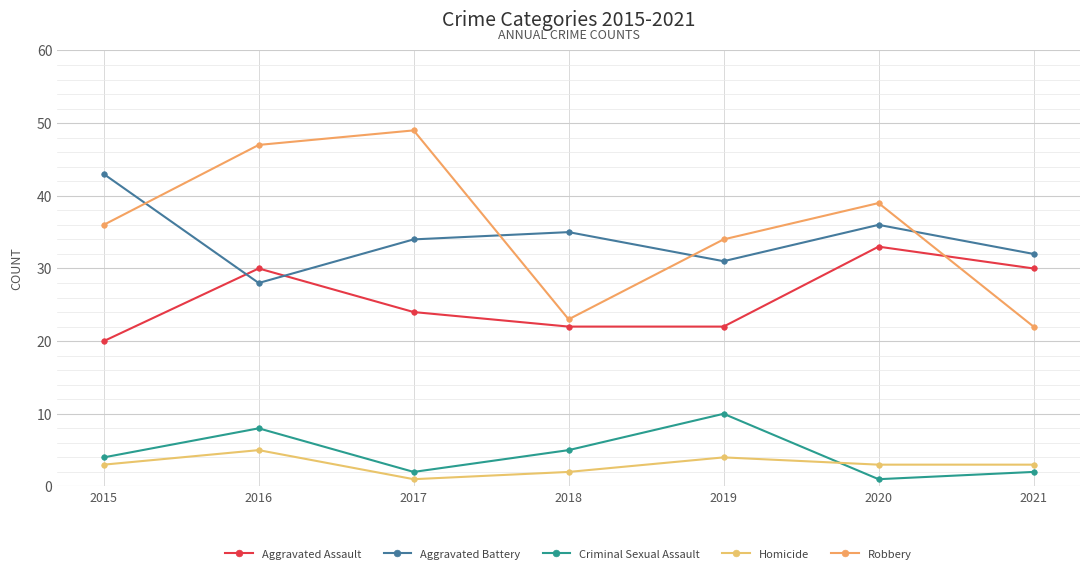

Where does the Homicide series first go above 3?

2016